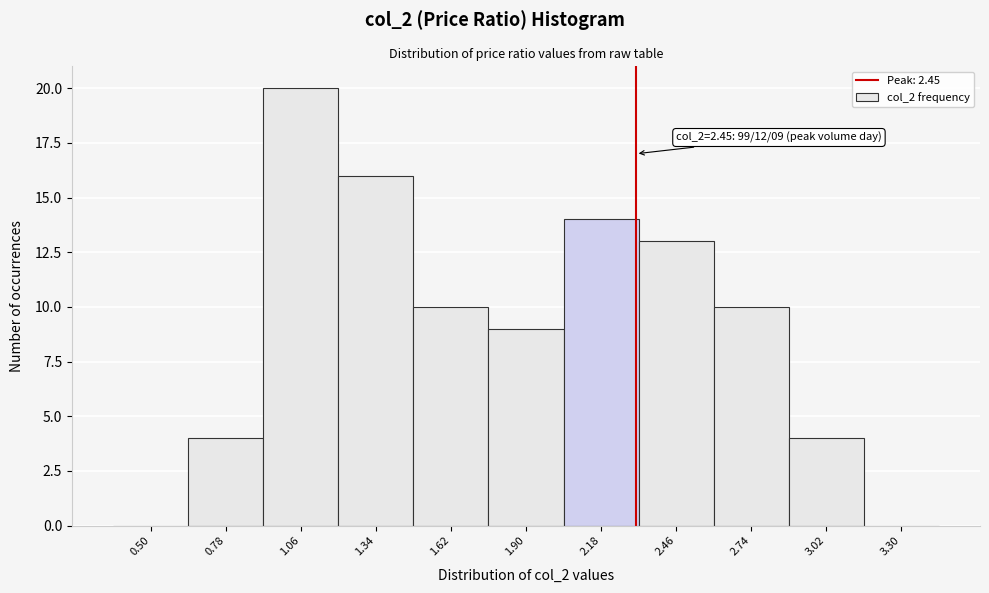

Reading right to left, list all the values displayed in this chart.

3.30=0	3.02=4	2.74=10	2.46=13	2.18=14	1.90=9	1.62=10	1.34=16	1.06=20	0.78=4	0.50=0